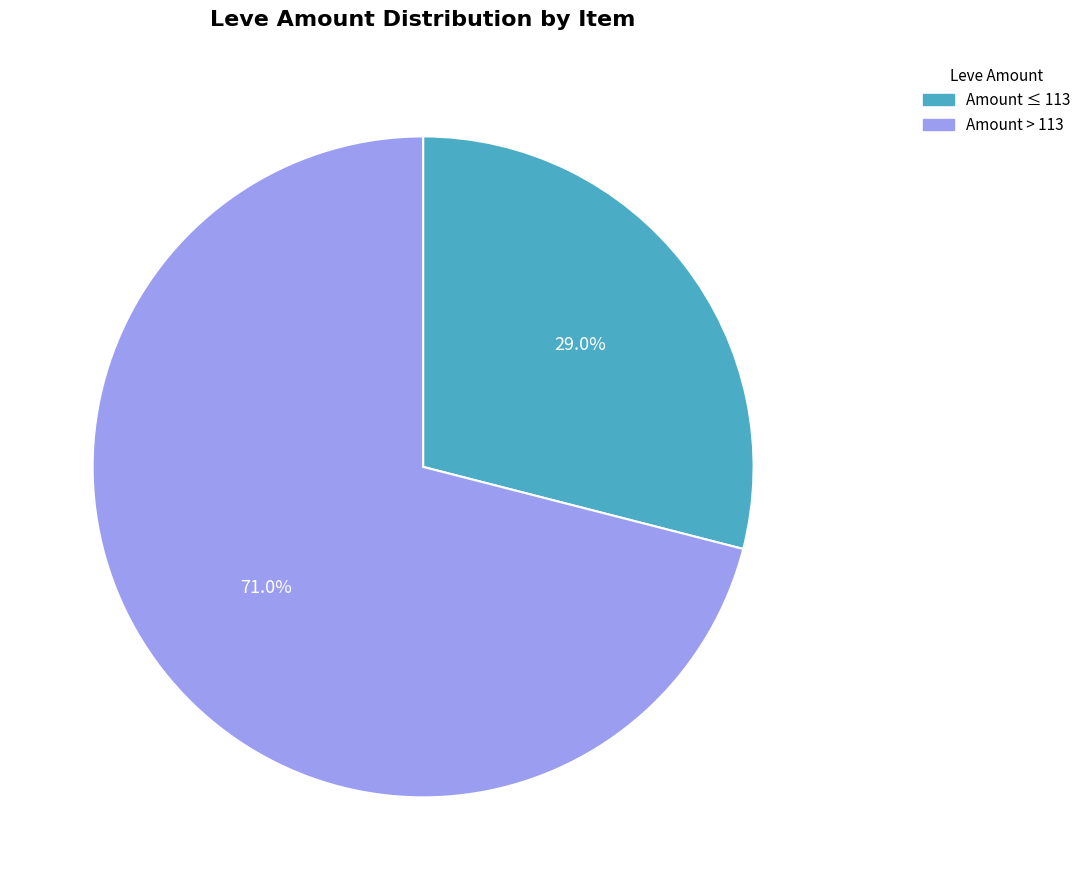

Is there a majority slice in this chart?

Yes